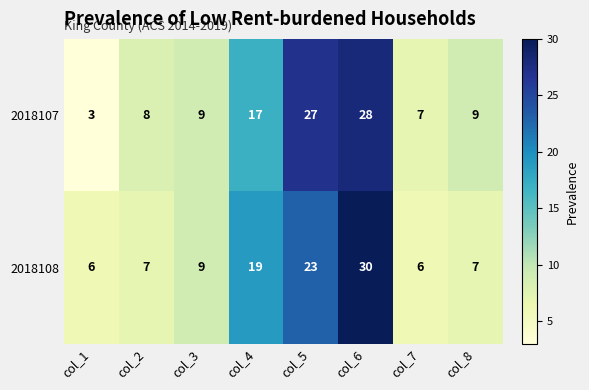

Reading left to right, extract all data points from this chart.

2018107: col_1=3	col_2=8	col_3=9	col_4=17	col_5=27	col_6=28	col_7=7	col_8=9
2018108: col_1=6	col_2=7	col_3=9	col_4=19	col_5=23	col_6=30	col_7=6	col_8=7